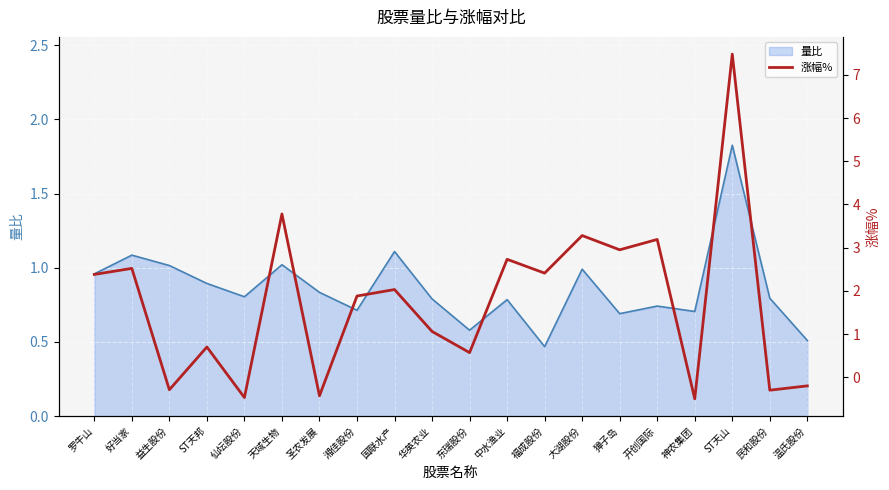

What position from the right is 圣农发展?

14